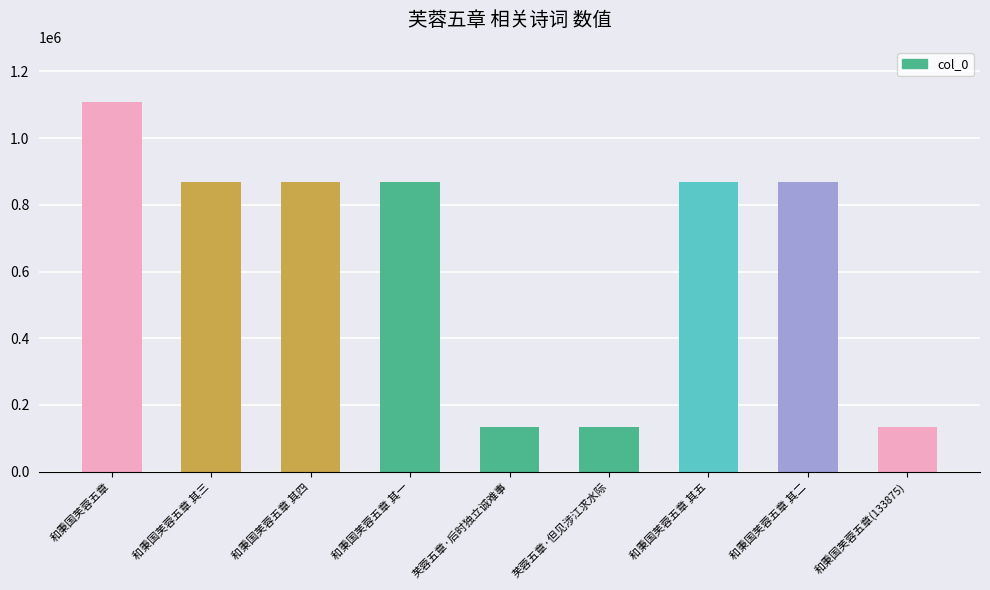

What is the difference between the values at 芙蓉五章·后时独立诚难事 and 和秉国芙蓉五章 其一?

734731